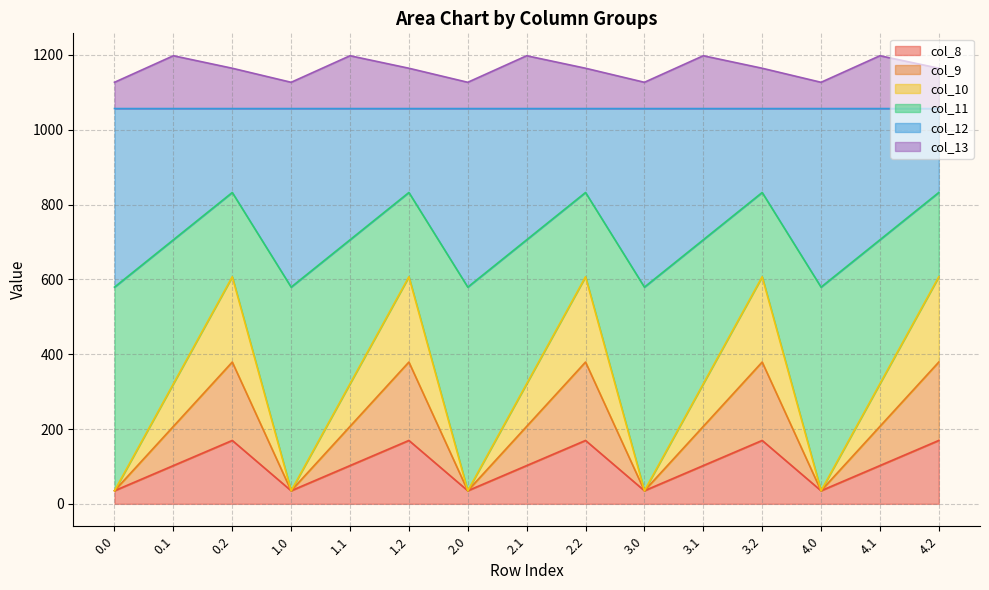

What is the difference between the maximum and minimum values in the col_11 series?

252.9